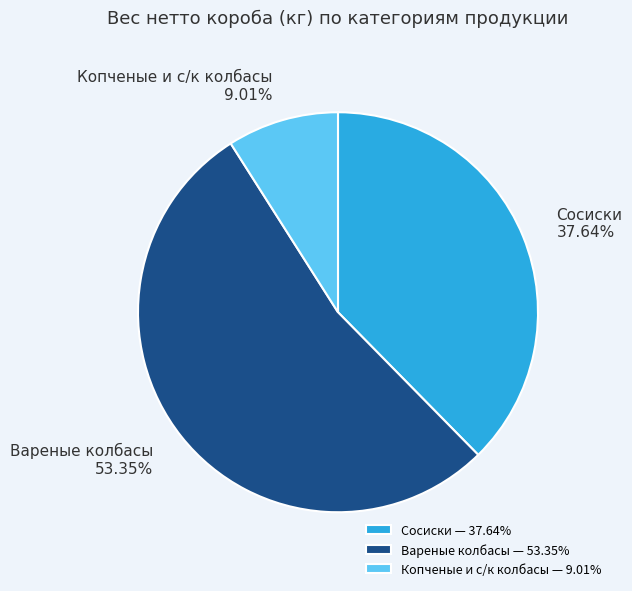

Is the sum of Копченые и с/к колбасы and Вареные колбасы greater than half?

Yes